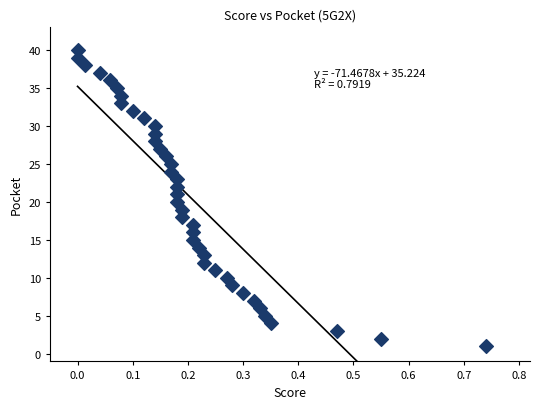

What is the range of Y values (max minus min)?

39